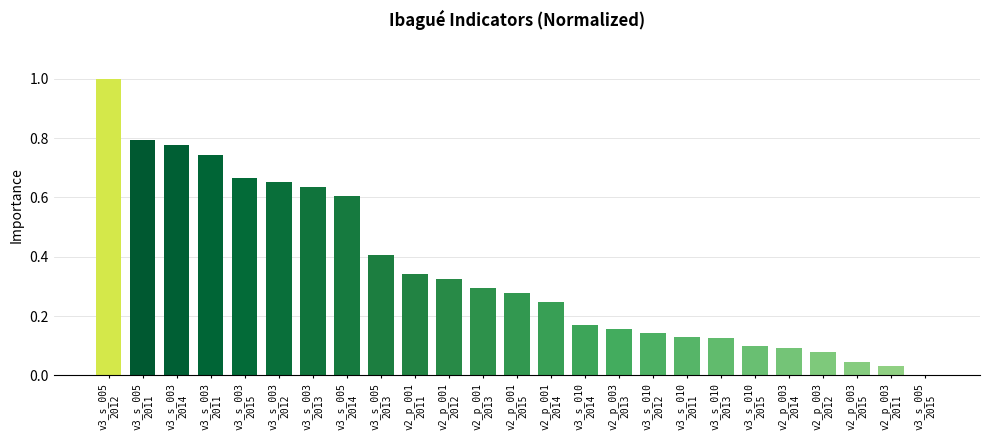

Between v3_s_010
2013 and v3_s_003
2015, which is larger?

v3_s_003
2015